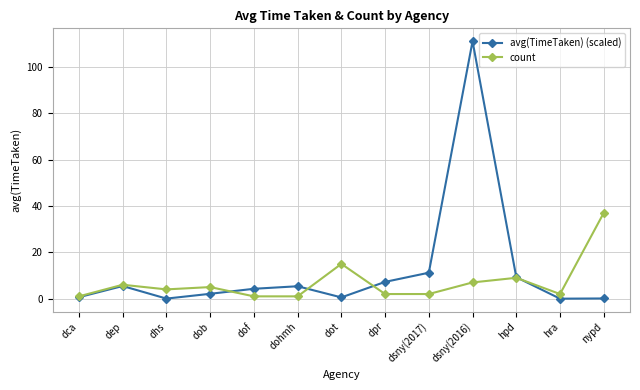

Rank the series by their maximum value, from lowest to highest.

count, avg(TimeTaken) (scaled)